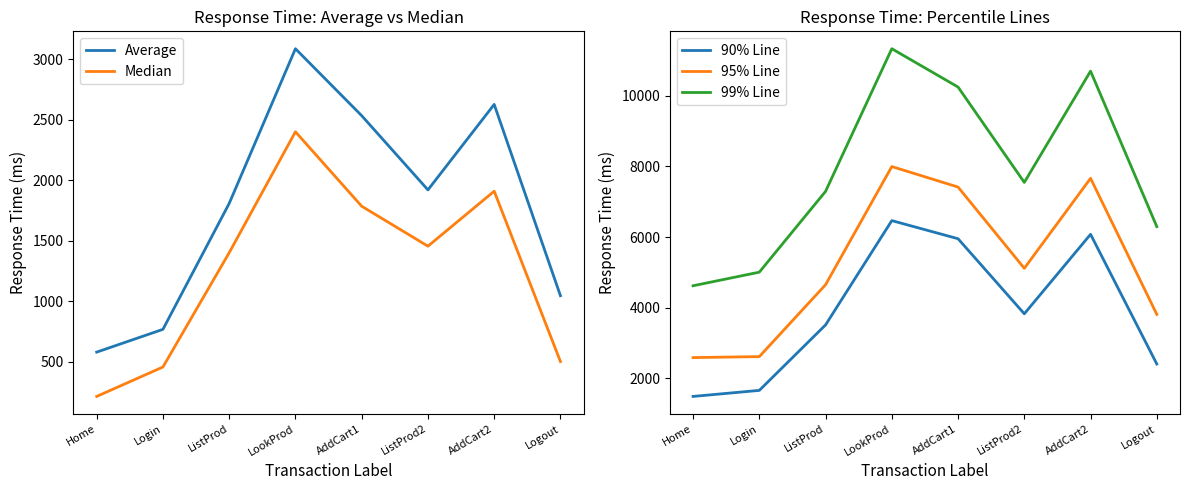

True or false: Average and 99% Line intersect in this chart.

False